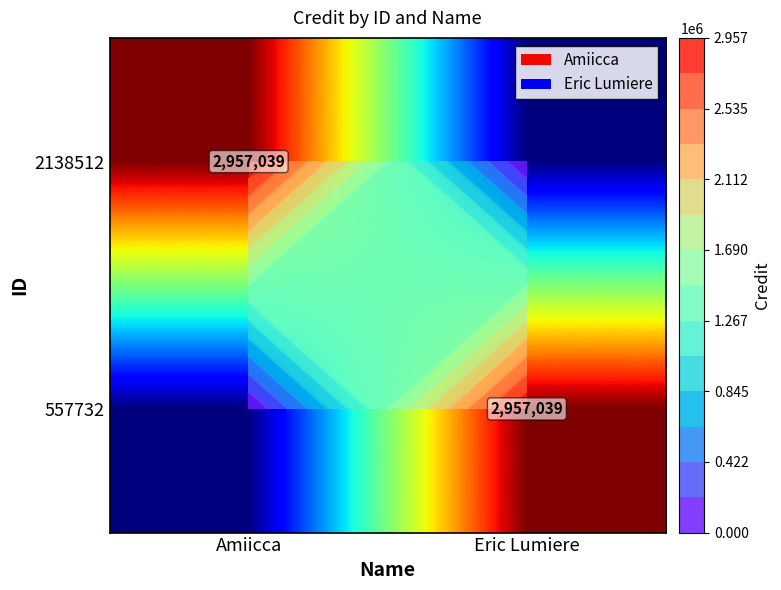

True or false: 2138512 has a value of 0 at Eric Lumiere.

True